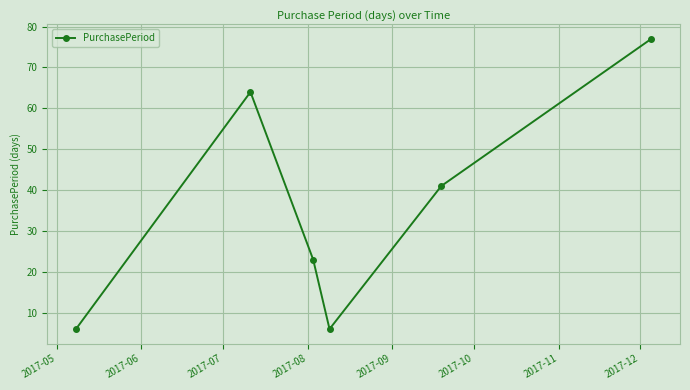

Reading right to left, list all the values displayed in this chart.

77	41	6	23	64	6